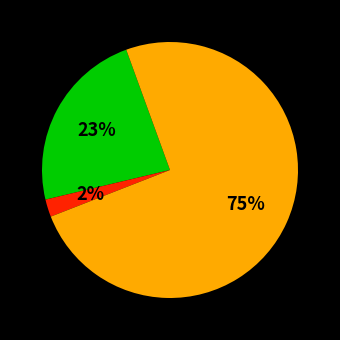

How many slices are in this pie chart?

3